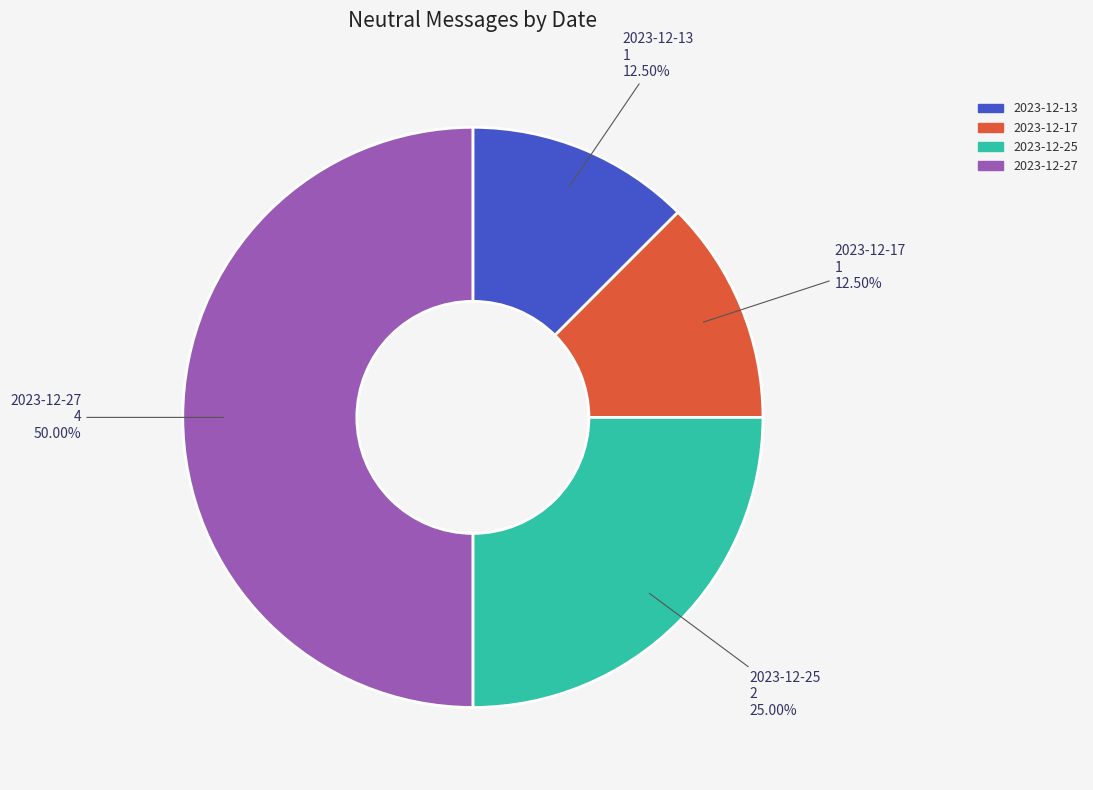

Which category has the biggest portion of the pie?

2023-12-27